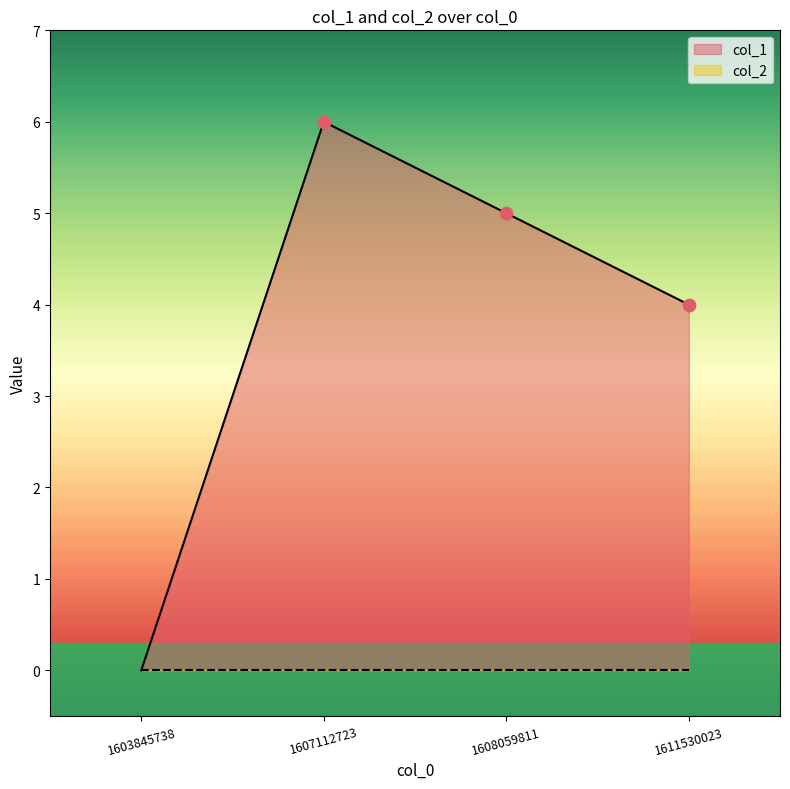

Which has a higher value, 1608059811 or 1603845738?

1608059811